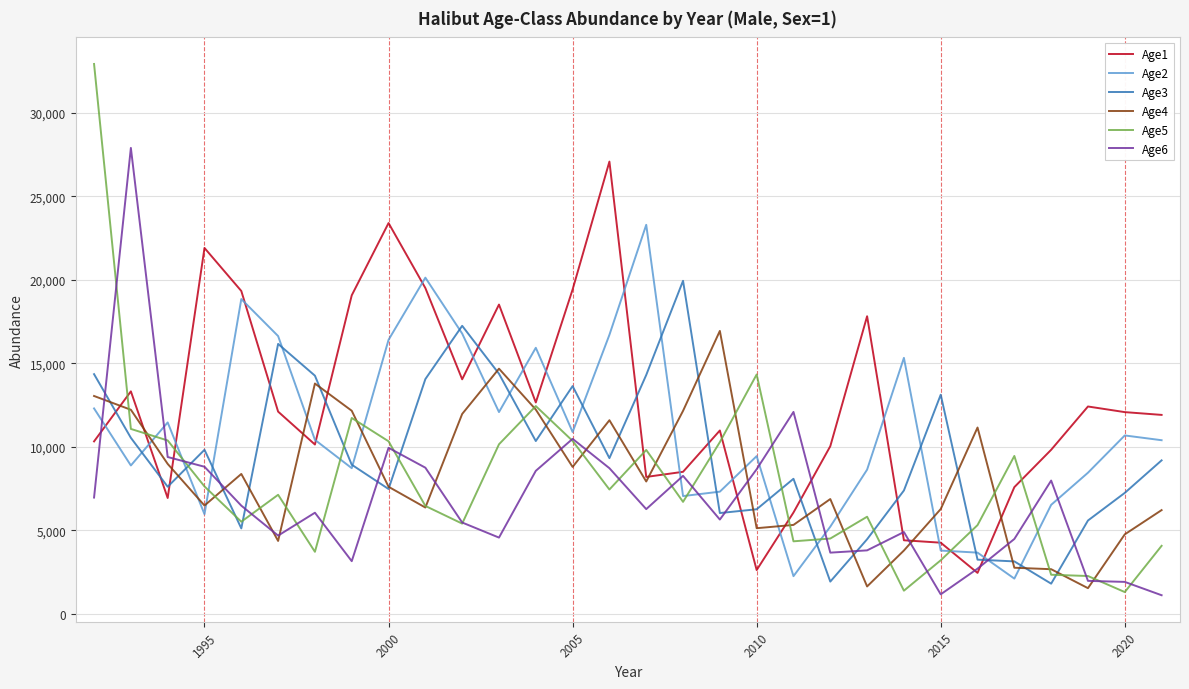

List the series in order of their peak value, highest first.

Age5, Age6, Age1, Age2, Age3, Age4